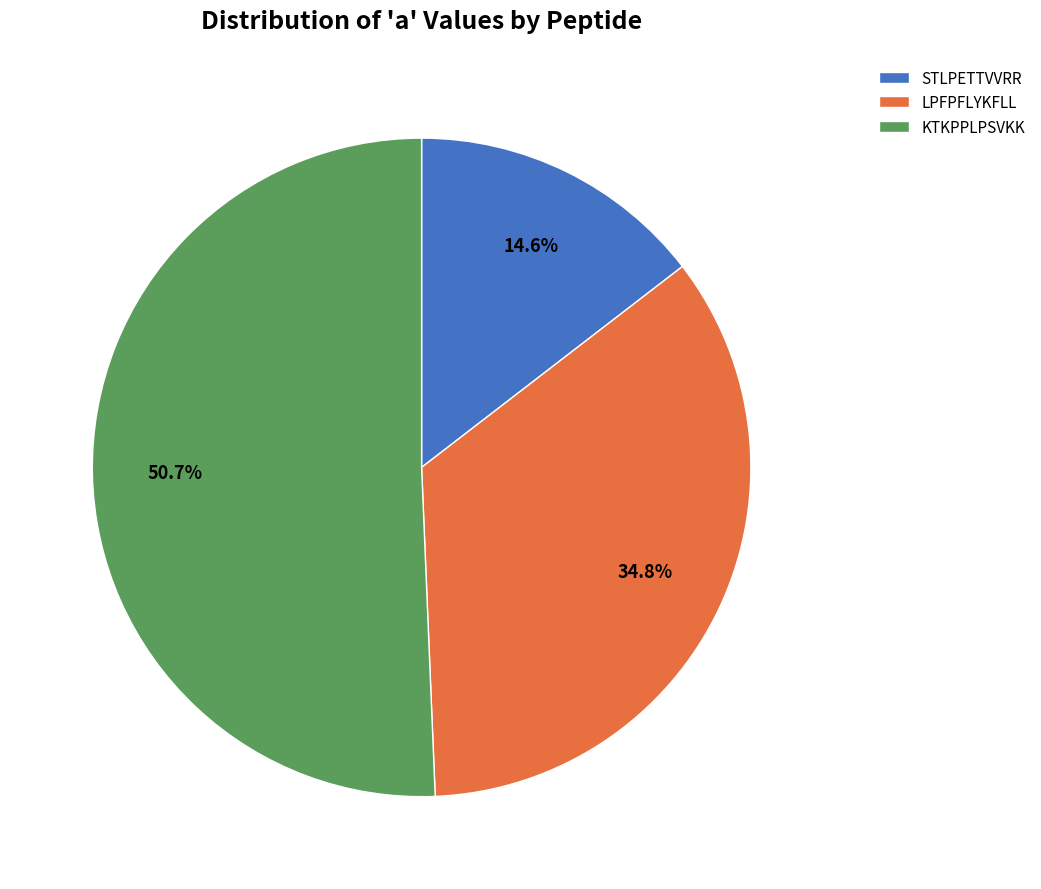

Count the number of slices in the pie.

3